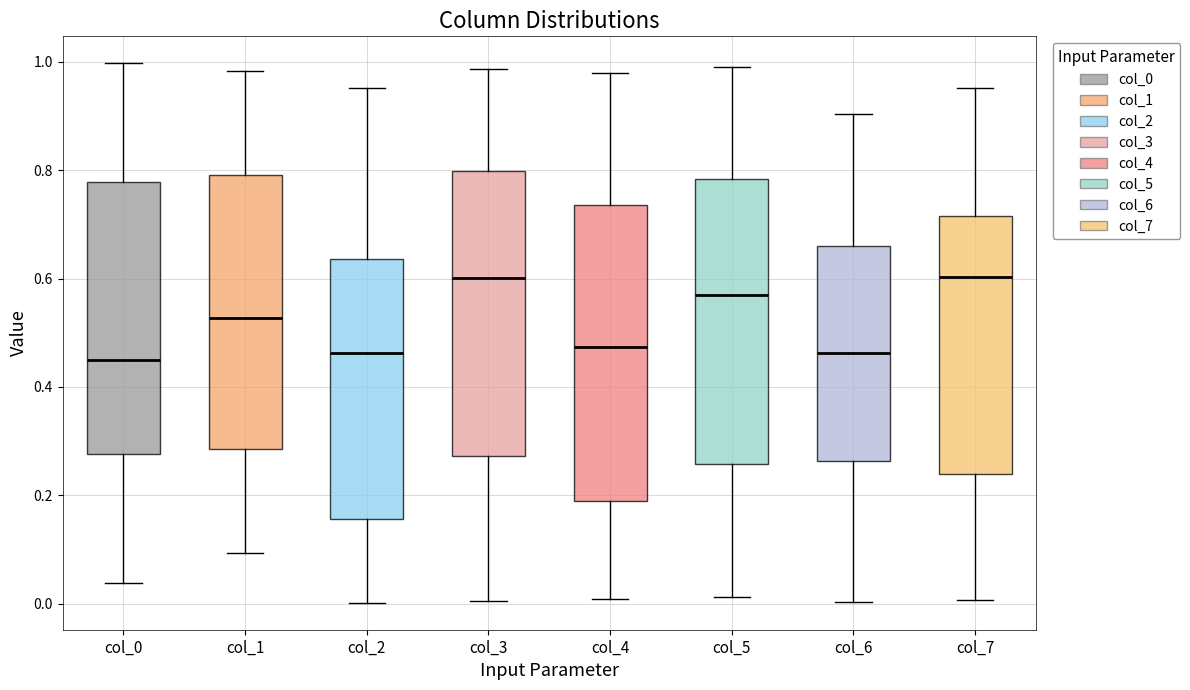

Reading left to right, read every box against the y-axis: the position of its median line, the range the box covers, and the ends of its whiskers. The values are not printed on the chart, so give them approximately, as read against the axis.

col_0: median 0.44, box 0.28 to 0.78, whiskers 0.04 to 1.00
col_1: median 0.52, box 0.28 to 0.80, whiskers 0.10 to 0.98
col_2: median 0.46, box 0.16 to 0.64, whiskers 0.00 to 0.96
col_3: median 0.60, box 0.28 to 0.80, whiskers 0.00 to 0.98
col_4: median 0.48, box 0.18 to 0.74, whiskers 0.00 to 0.98
col_5: median 0.56, box 0.26 to 0.78, whiskers 0.02 to 1.00
col_6: median 0.46, box 0.26 to 0.66, whiskers 0.00 to 0.90
col_7: median 0.60, box 0.24 to 0.72, whiskers 0.00 to 0.96